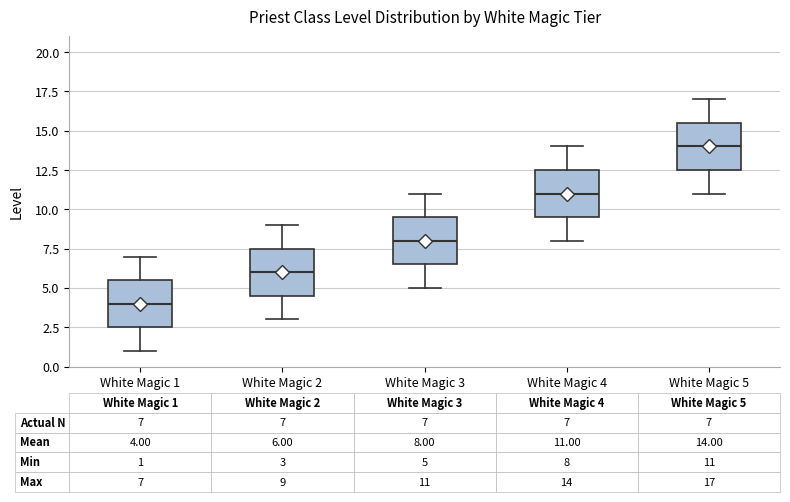

Which box has the highest median line?

White Magic 5